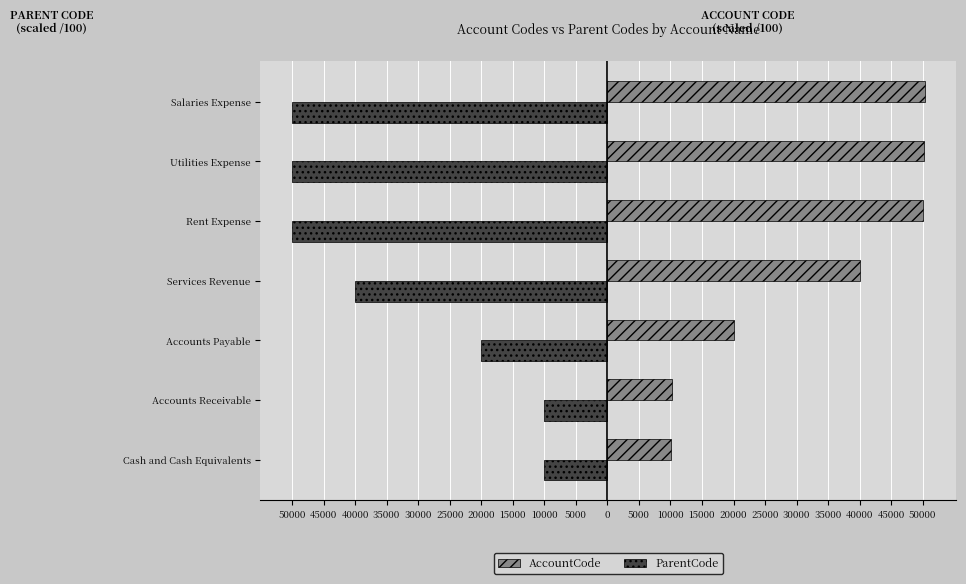

What is the greatest value displayed?

503